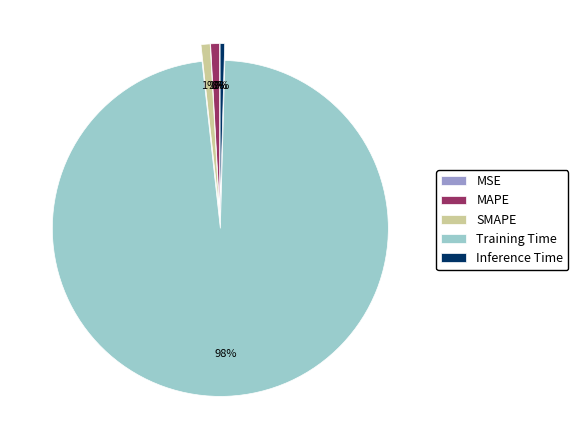

Which slice is the largest?

Training Time